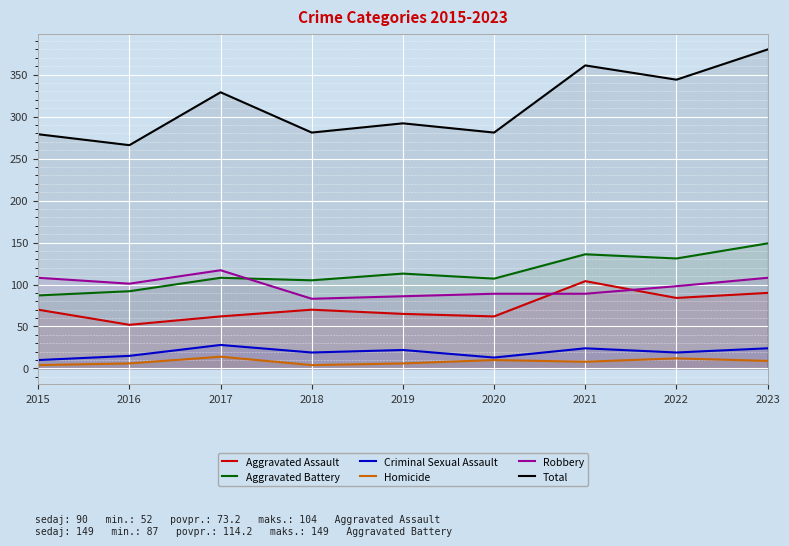

True or false: Robbery has a value of 143 at 2018.

False